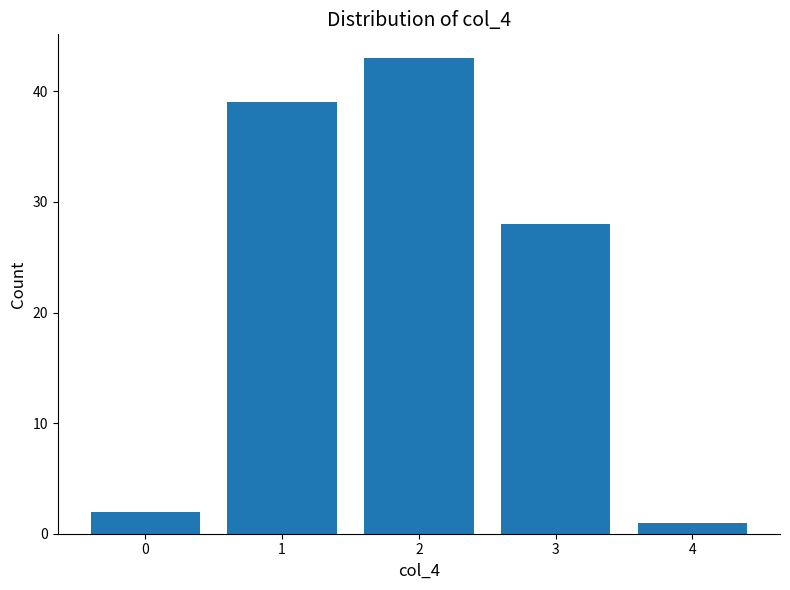

True or false: the data shows 43 at 2.

True